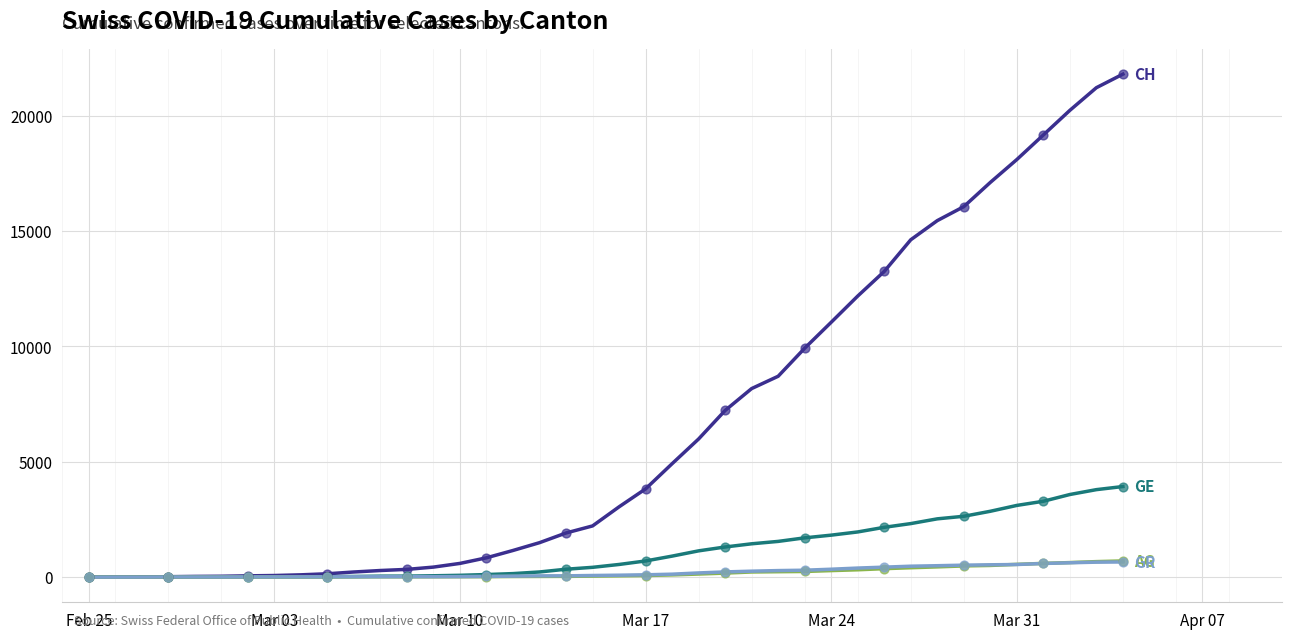

What is the maximum value shown in the chart?

21806